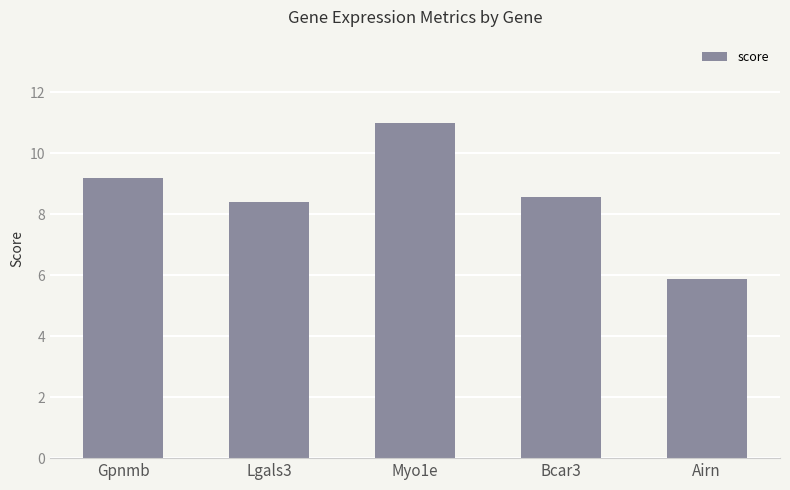

Rank the categories by value from lowest to highest.

Airn, Lgals3, Bcar3, Gpnmb, Myo1e